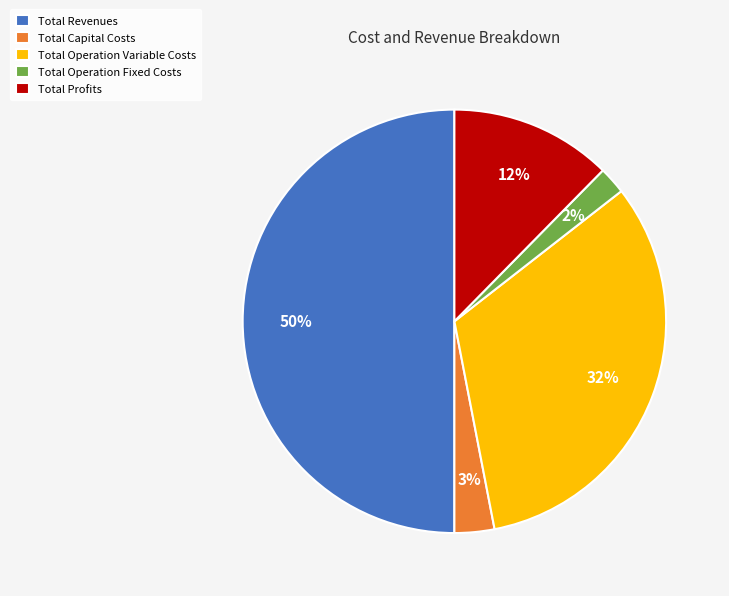

What is the ratio of the value at Total Operation Variable Costs to the value at Total Revenues?

0.6